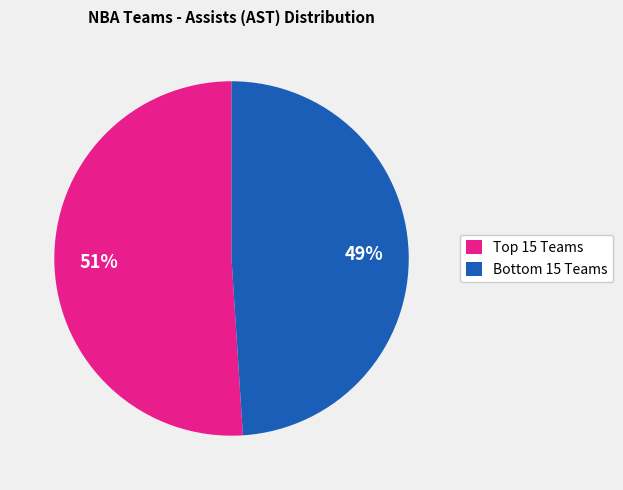

Which slice is the largest?

Top 15 Teams